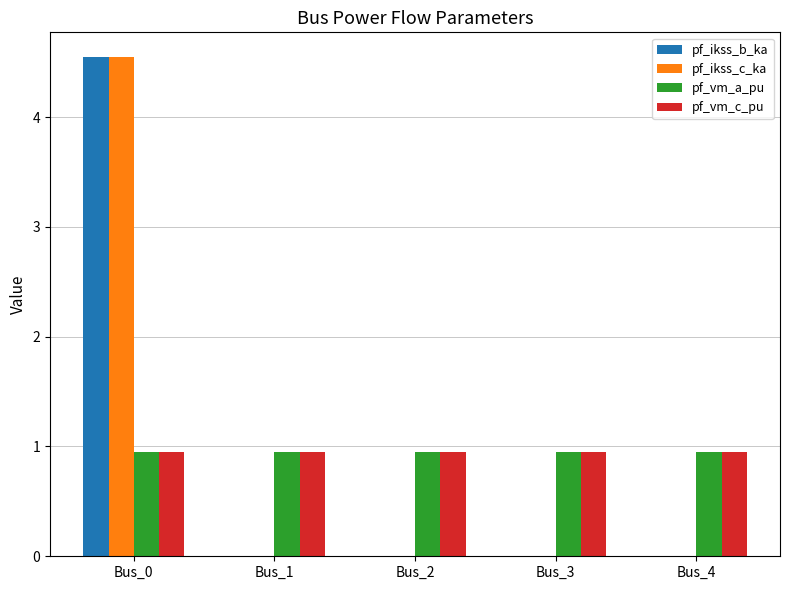

Reading left to right, list all the values displayed in this chart.

pf_ikss_b_ka: 4.5	0.0	0.0	0.0	0.0
pf_ikss_c_ka: 4.5	0.0	0.0	0.0	0.0
pf_vm_a_pu: 1.0	1.0	1.0	1.0	1.0
pf_vm_c_pu: 1.0	1.0	1.0	1.0	1.0